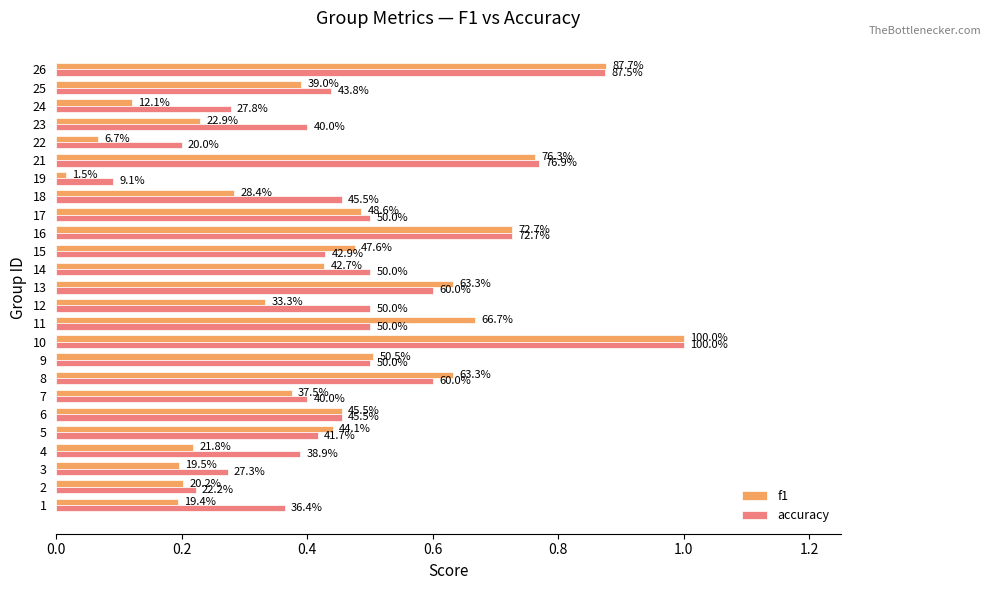

What are all the series names shown in the legend?

f1, accuracy